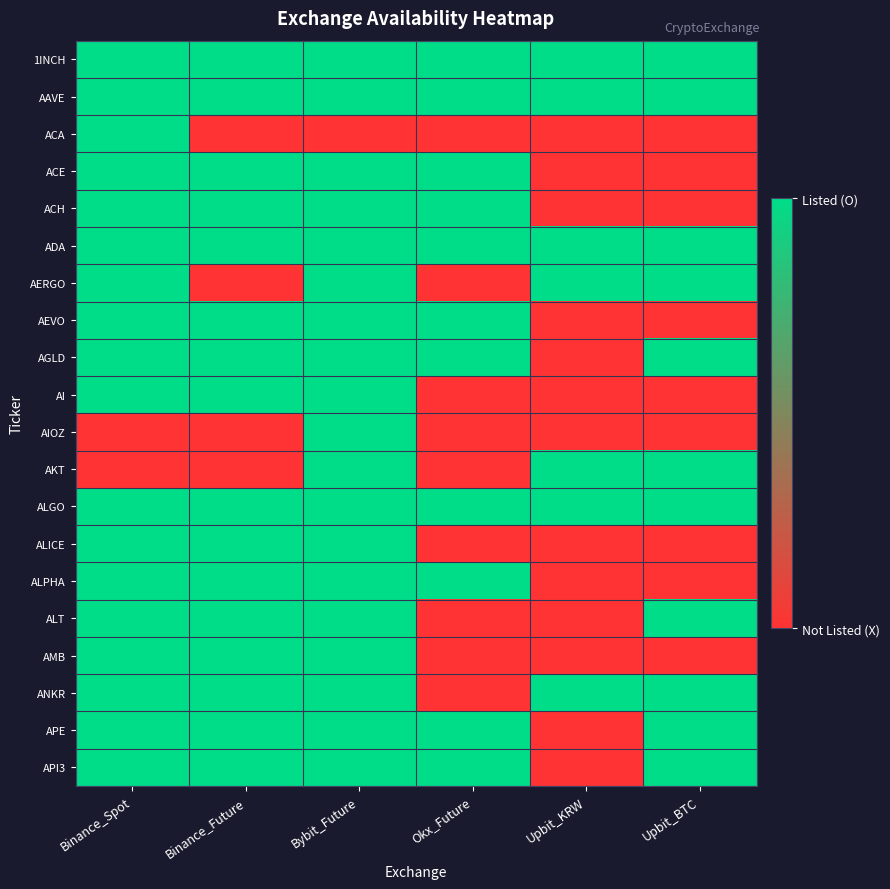

At how many categories does at least one series exceed 0?

6